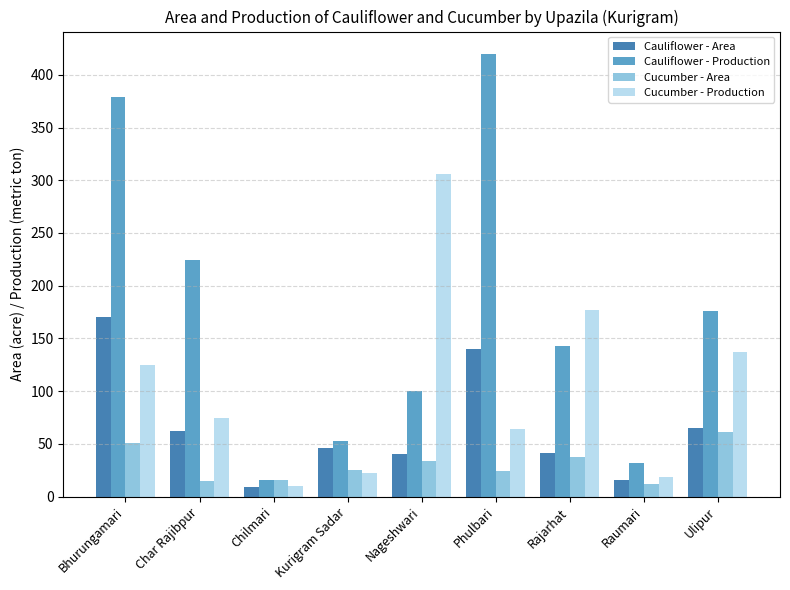

What is the spread (max minus min) of values at Kurigram Sadar?

31